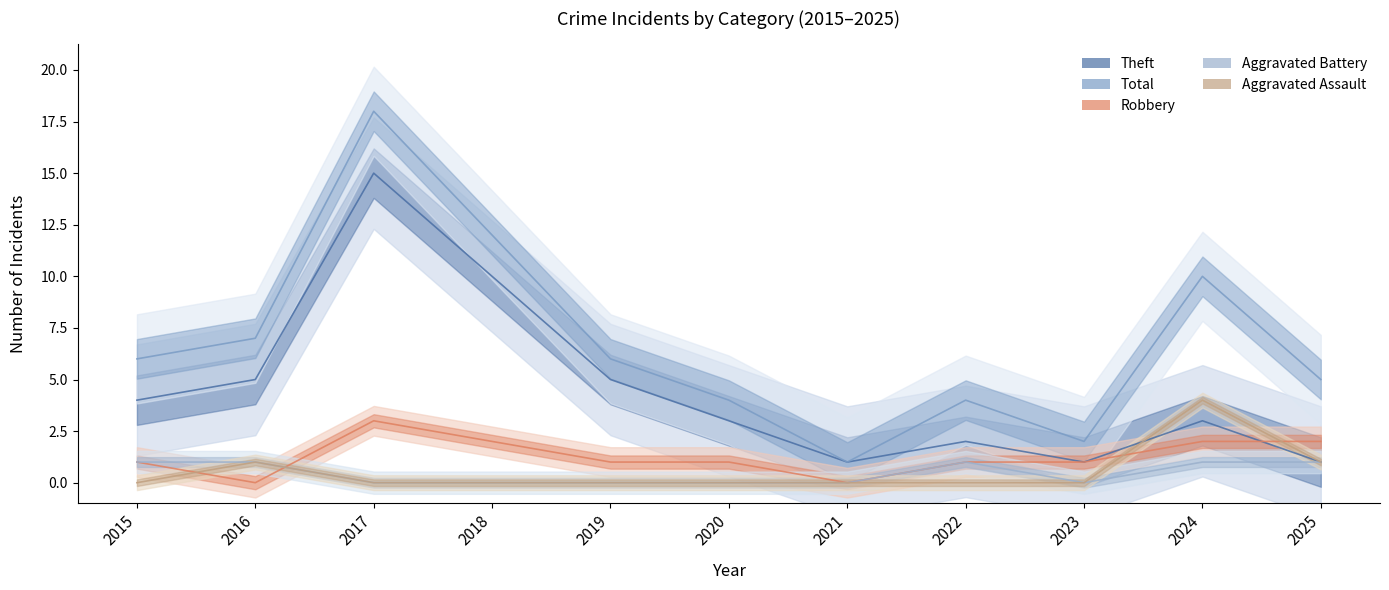

How many lines are shown in the chart?

5